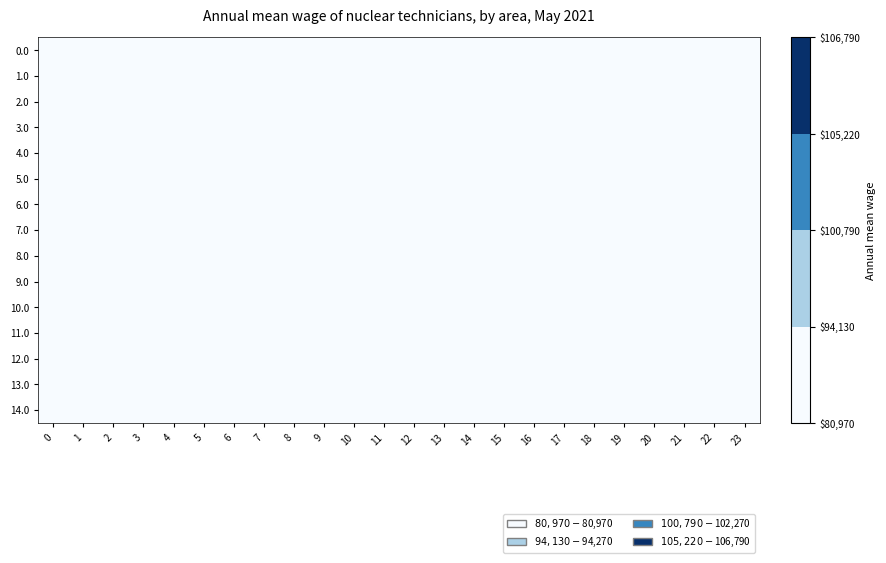

What is the maximum value shown in the chart?

88991.7